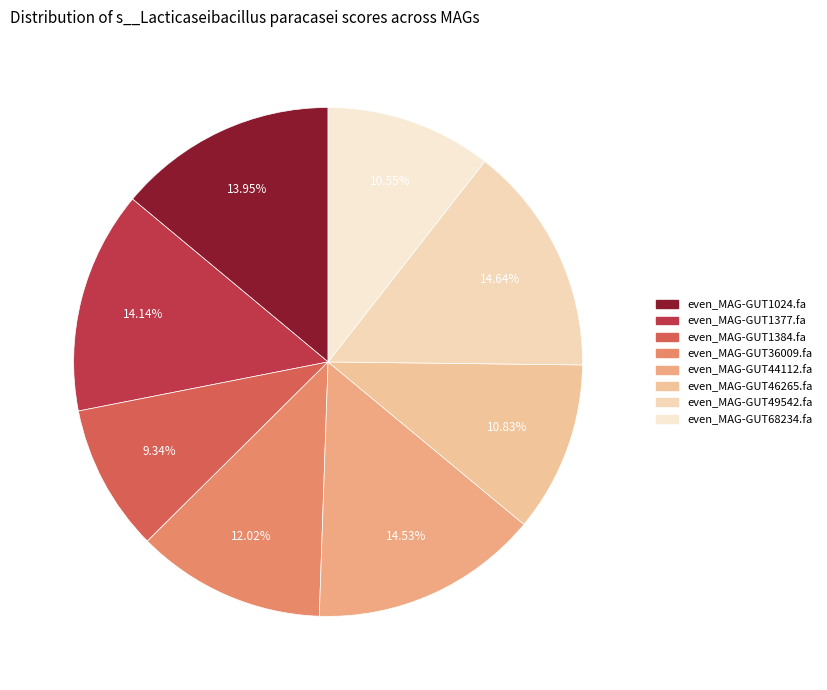

Is even_MAG-GUT1377.fa the majority of the pie?

No